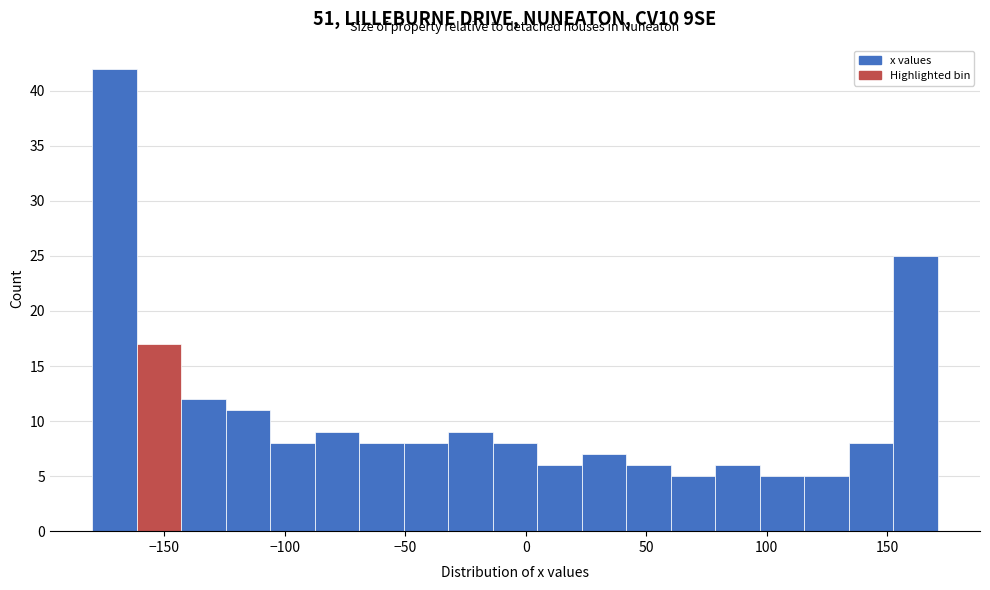

Read against the x-axis, roughly where is the centre of the tallest bar?

-170